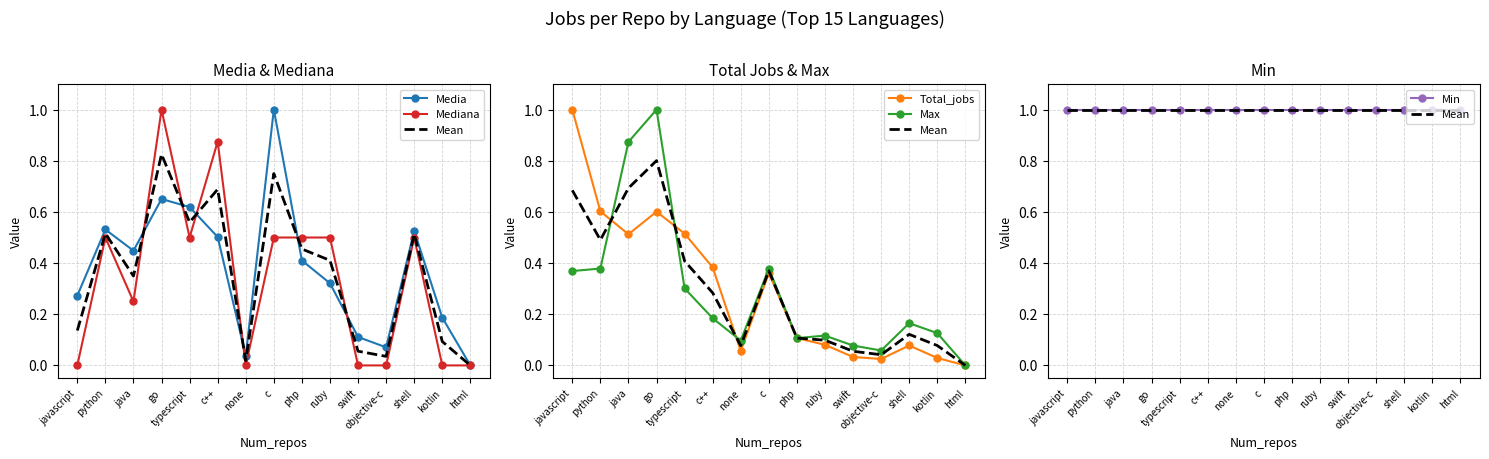

What position from the right is none?

9